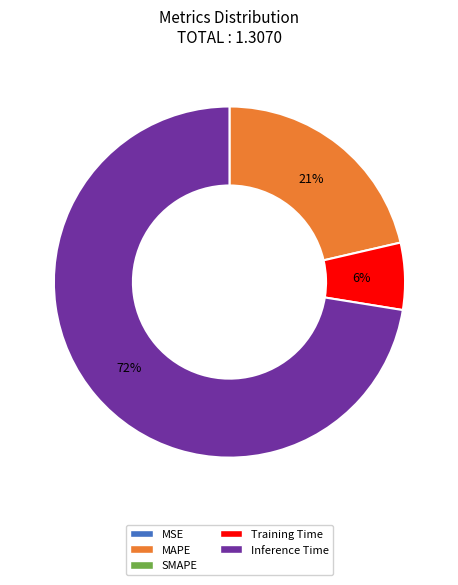

To the nearest percent, what is the average slice percentage?

25%